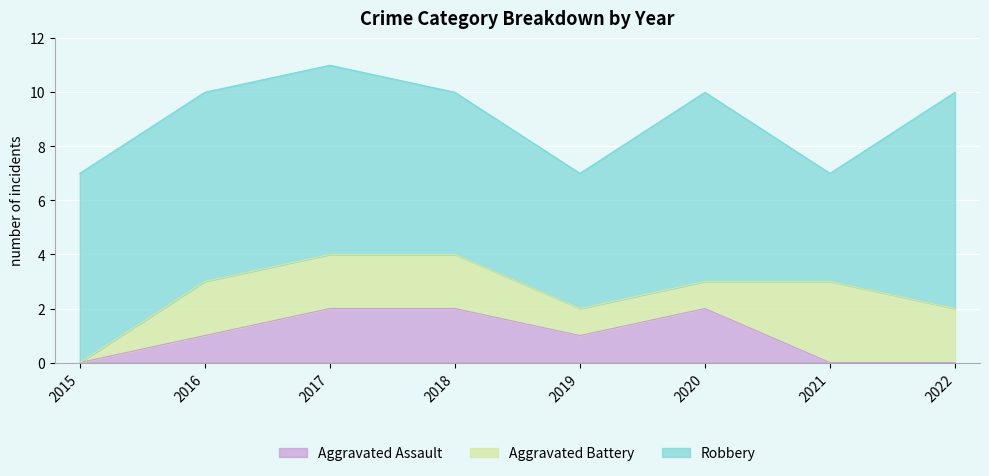

At which category does the chart reach its peak across all series?

2022